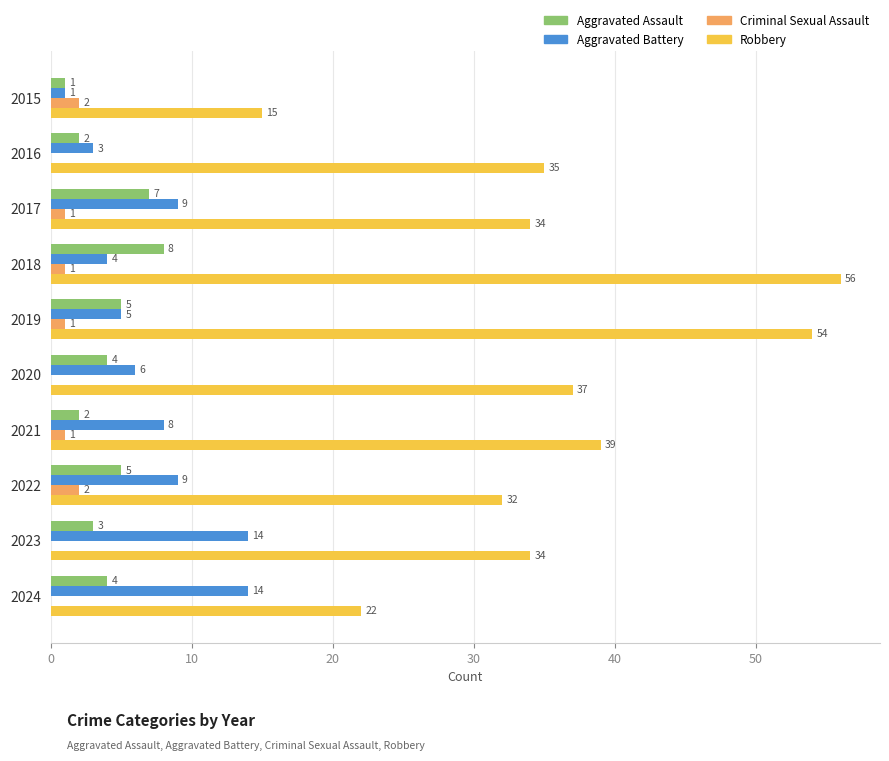

Which label corresponds to the largest value in the chart?

2018